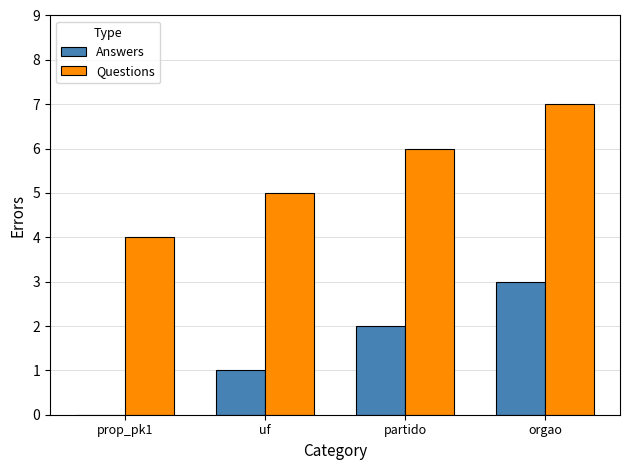

True or false: Questions has a value of 11 at orgao.

False